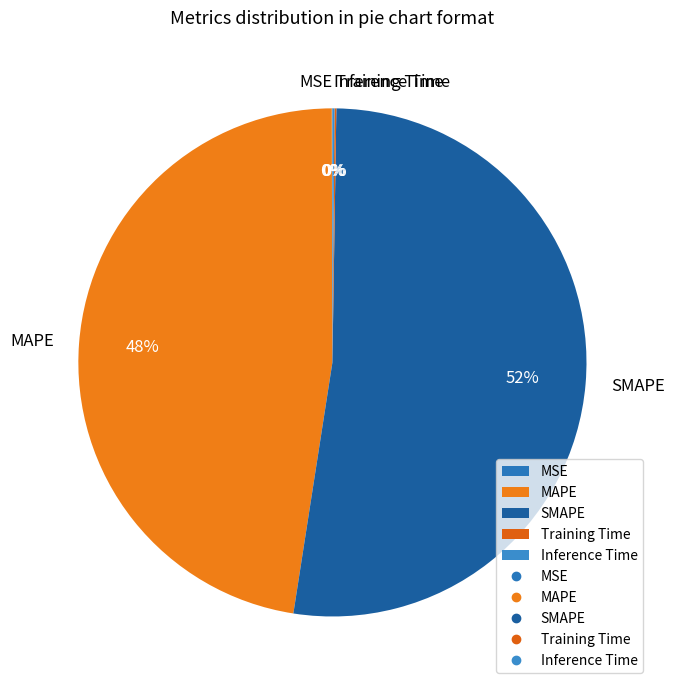

The SMAPE slice represents 40% of the pie. True or false?

False